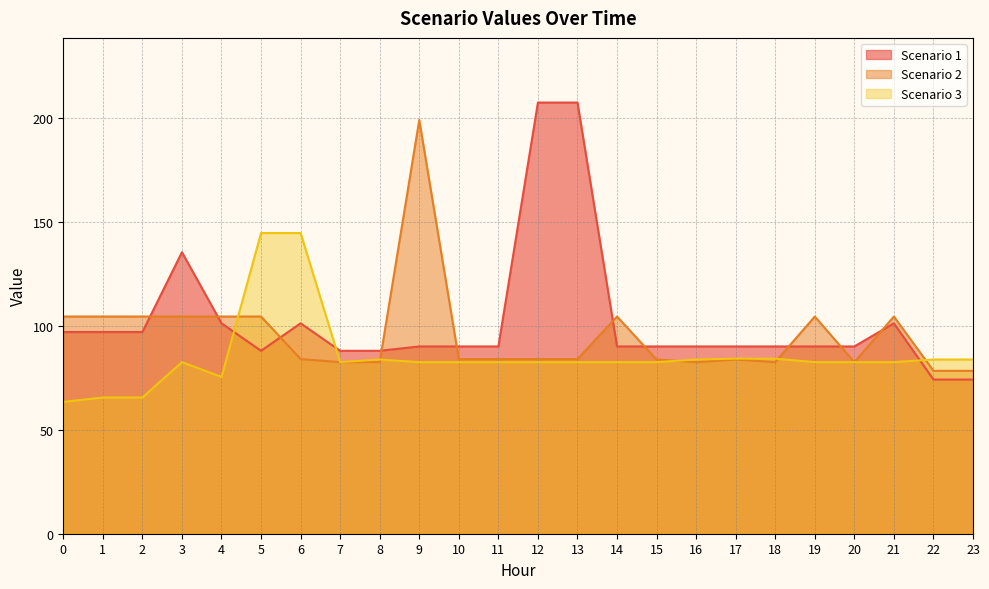

How many lines are shown in the chart?

3